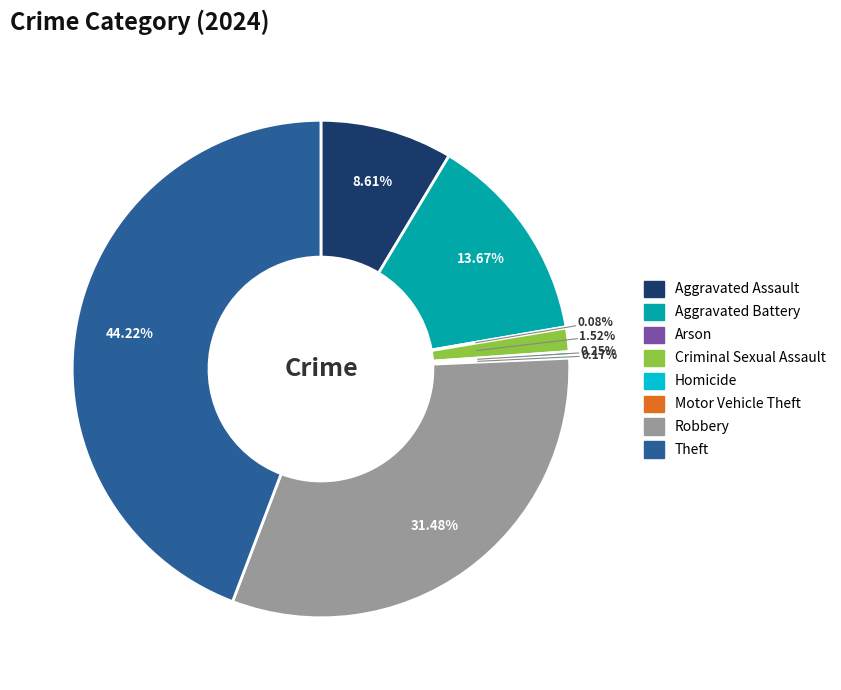

Is there any slice that represents more than half of the pie?

No